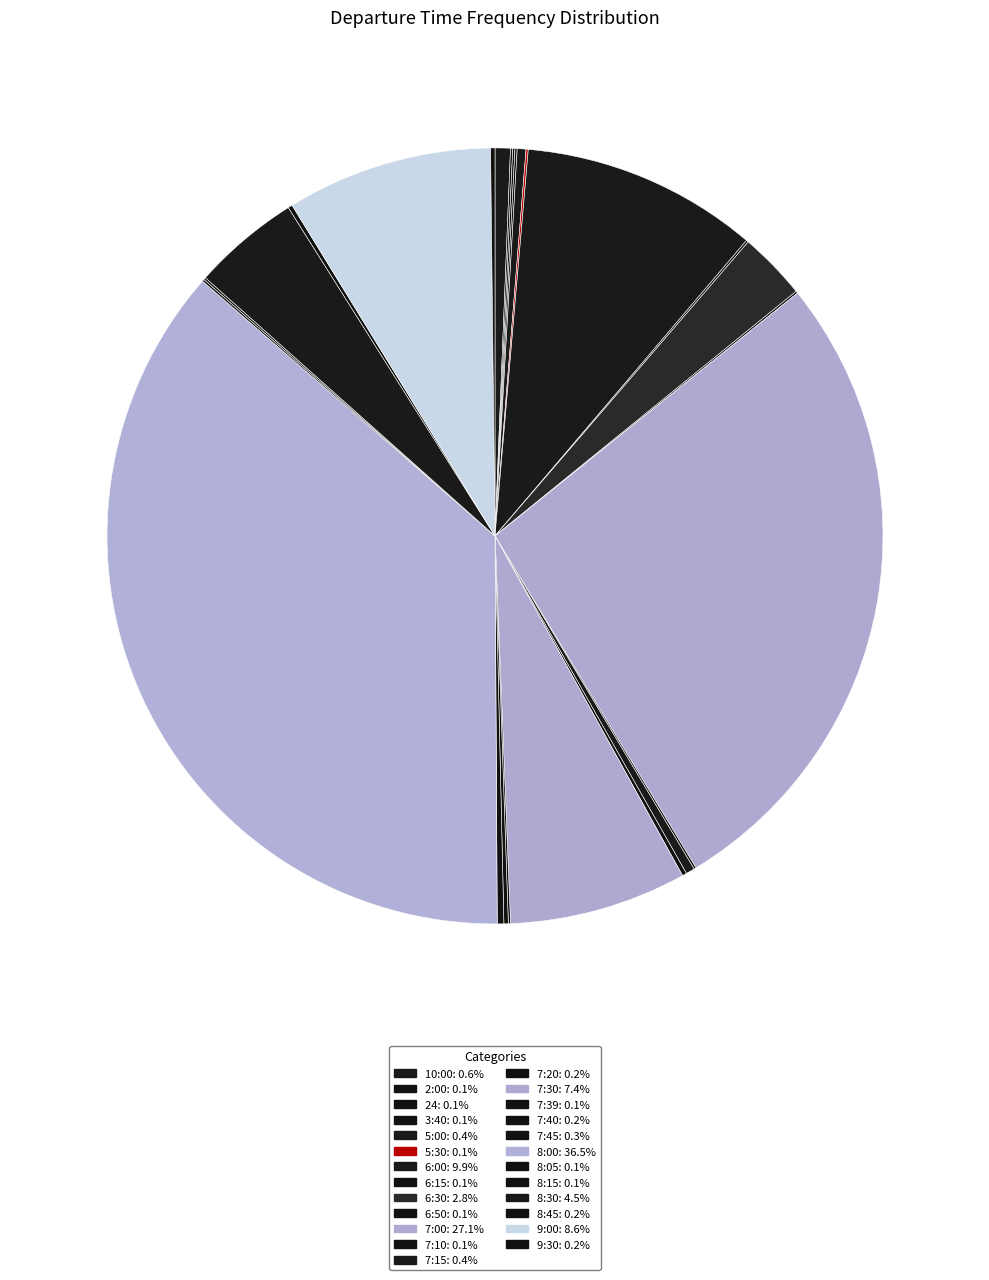

Does 3:40 represent more than half of the total?

No